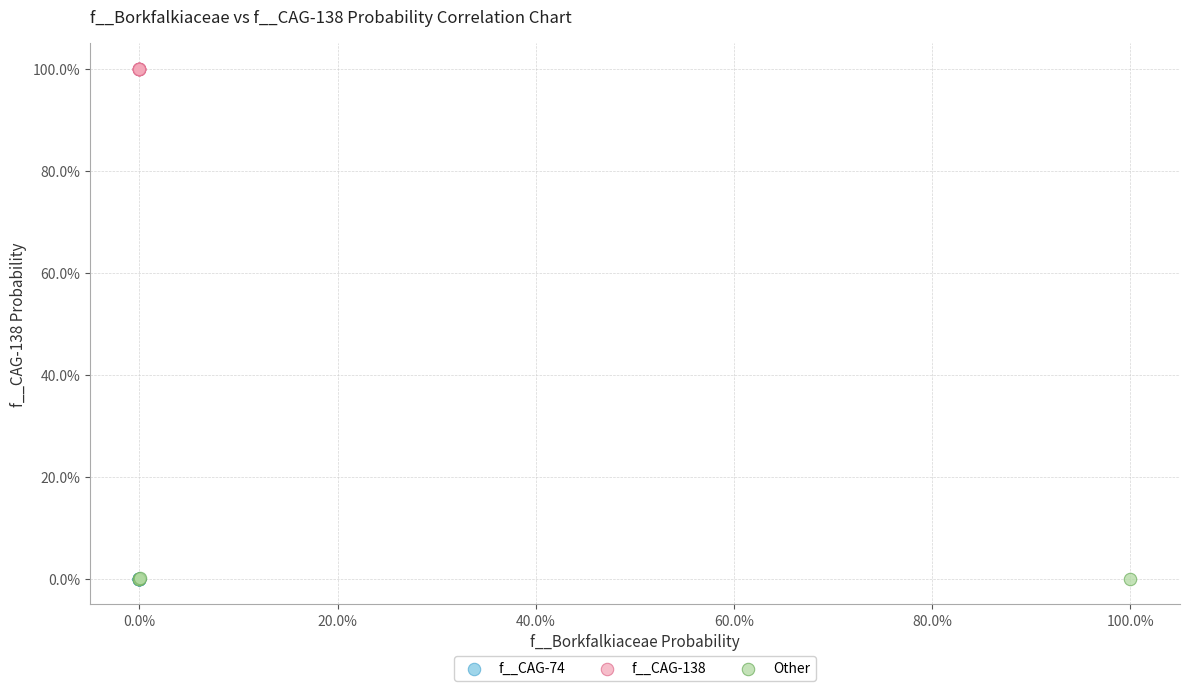

What are all the series names shown in the legend?

f__CAG-74, f__CAG-138, Other